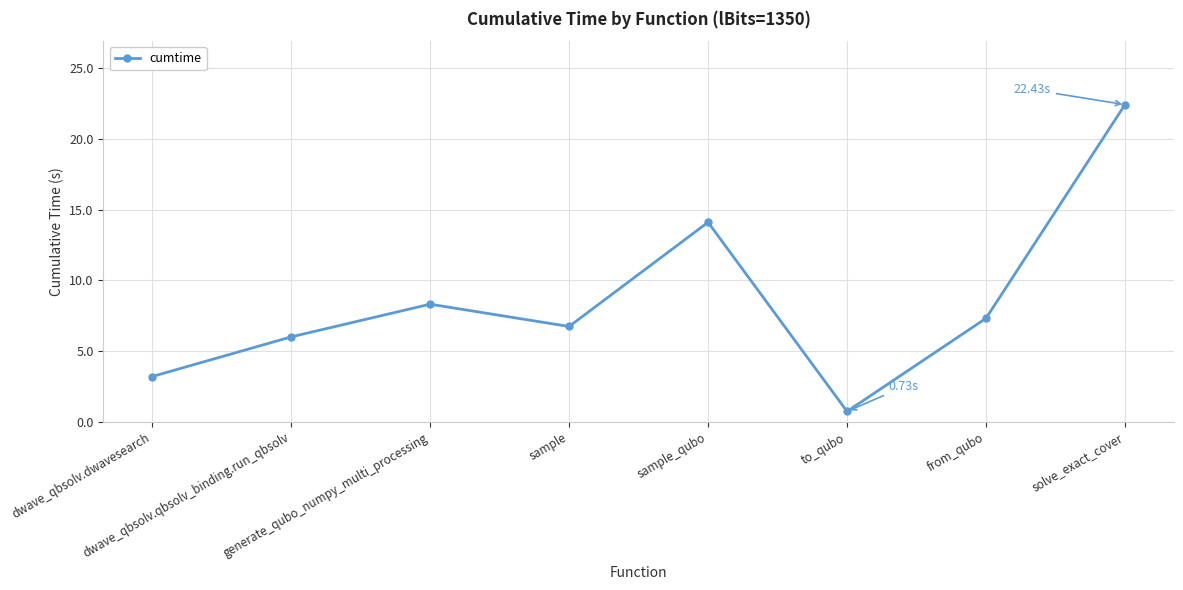

What is the difference between the values at dwave_qbsolv.dwavesearch and sample_qubo?

10.9